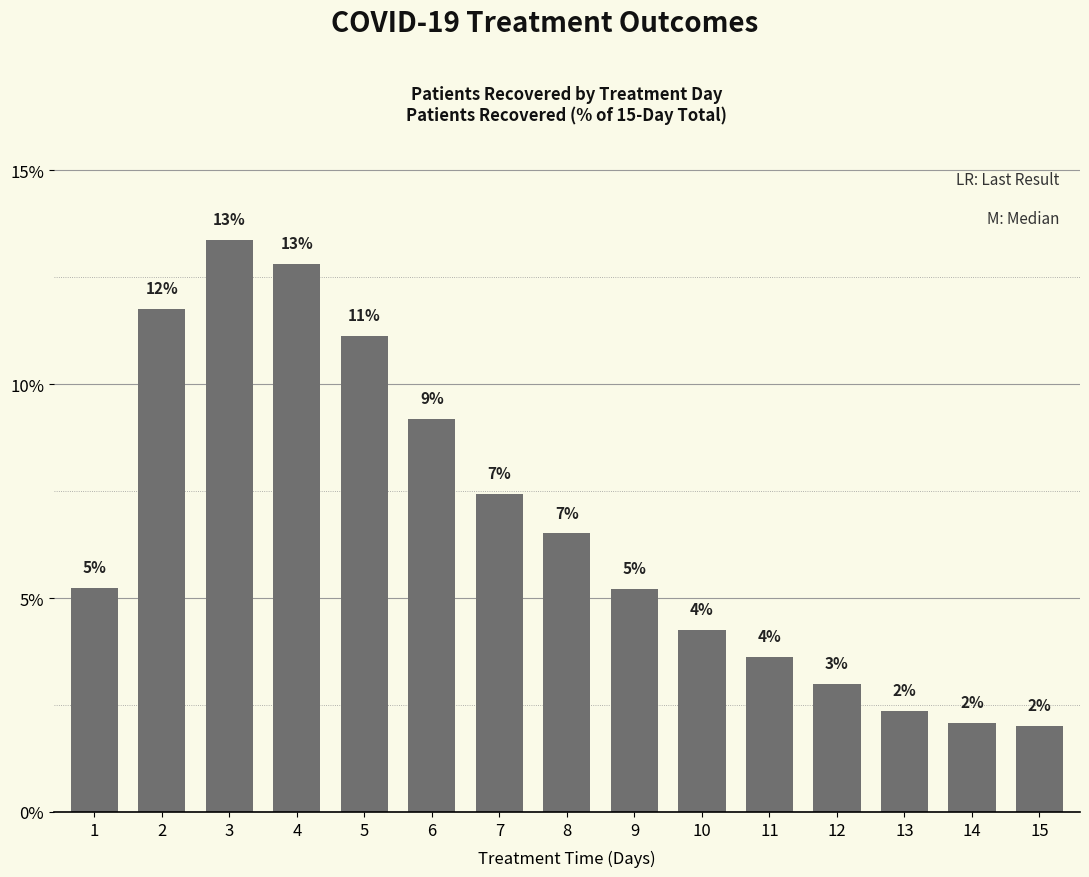

List the labels in order of value, smallest first.

15, 14, 13, 12, 11, 10, 9, 1, 8, 7, 6, 5, 2, 4, 3